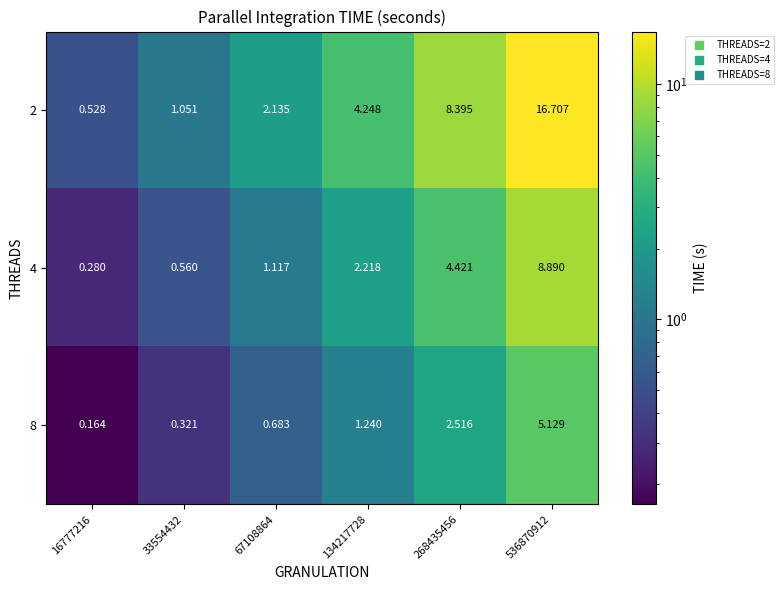

Is the value of 4 at 67108864 greater than the value of 8 at 134217728?

No